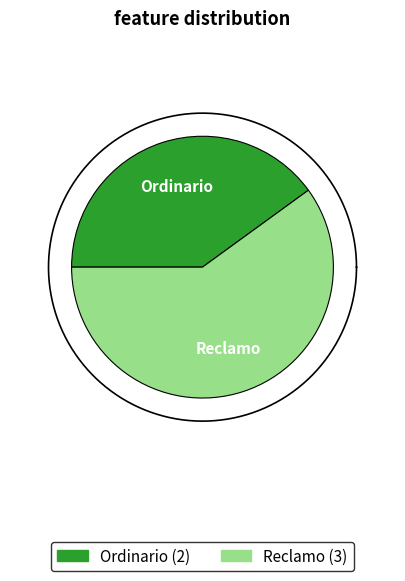

To the nearest percent, what is the difference between the largest and smallest slice percentages?

20%